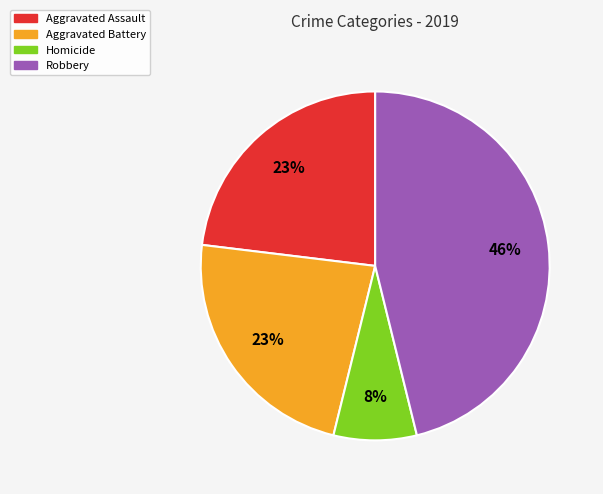

Between Aggravated Battery and Robbery, which is larger?

Robbery